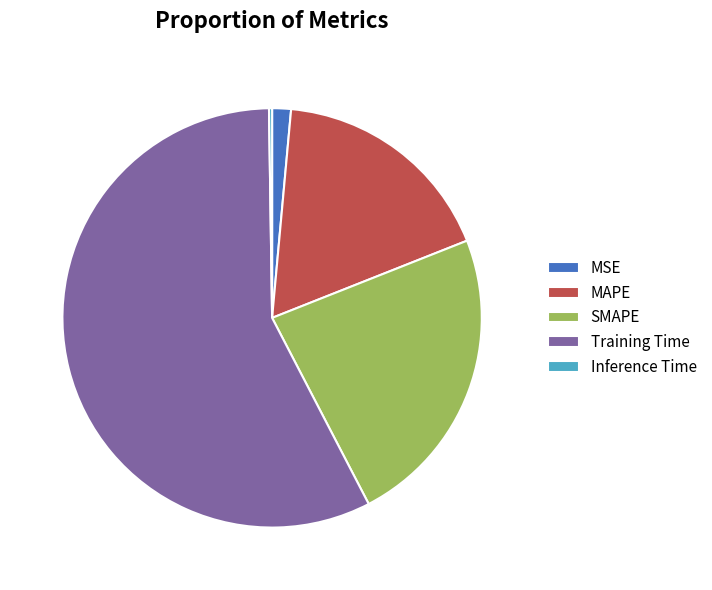

Which category has the biggest portion of the pie?

Training Time